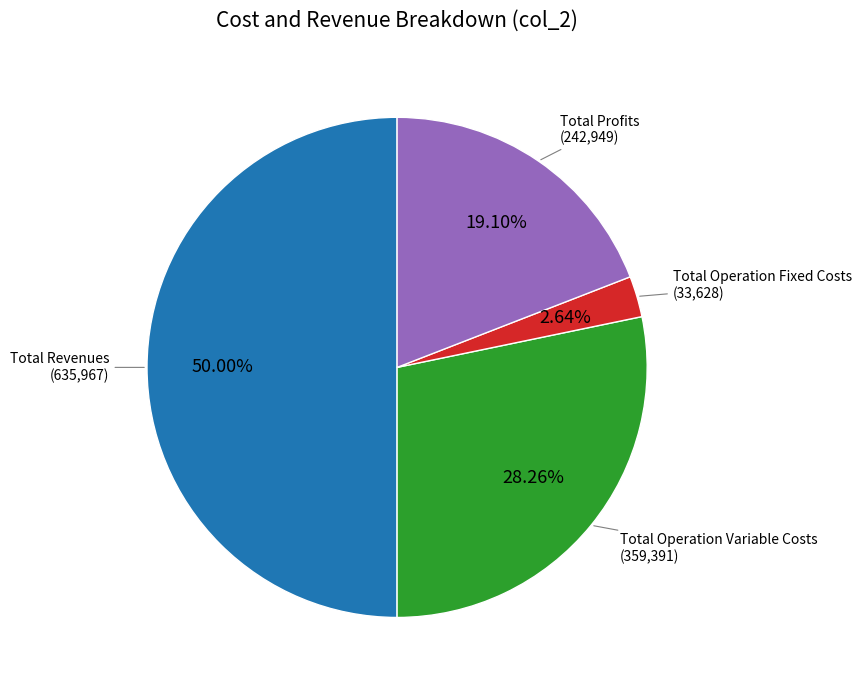

How many segments does this pie chart have?

4